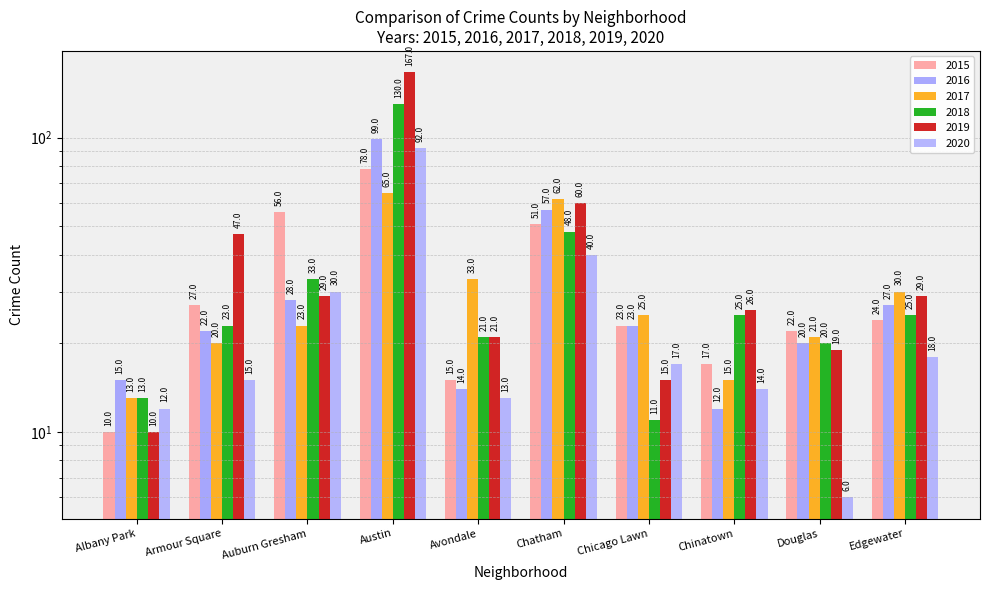

What is the label of the 9th bar from the left?

Douglas